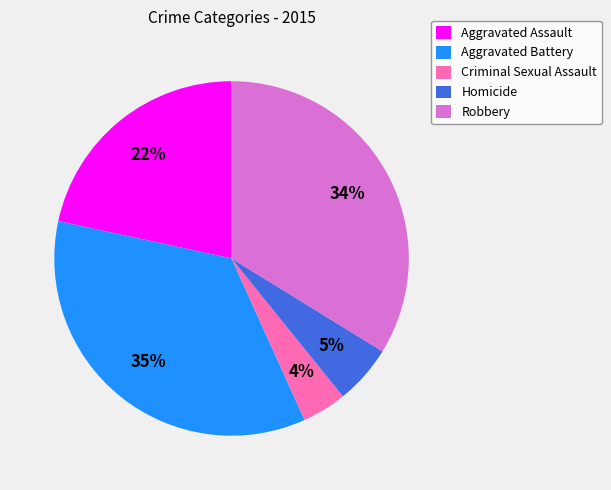

Combined, do Aggravated Battery and Robbery account for over 50%?

Yes